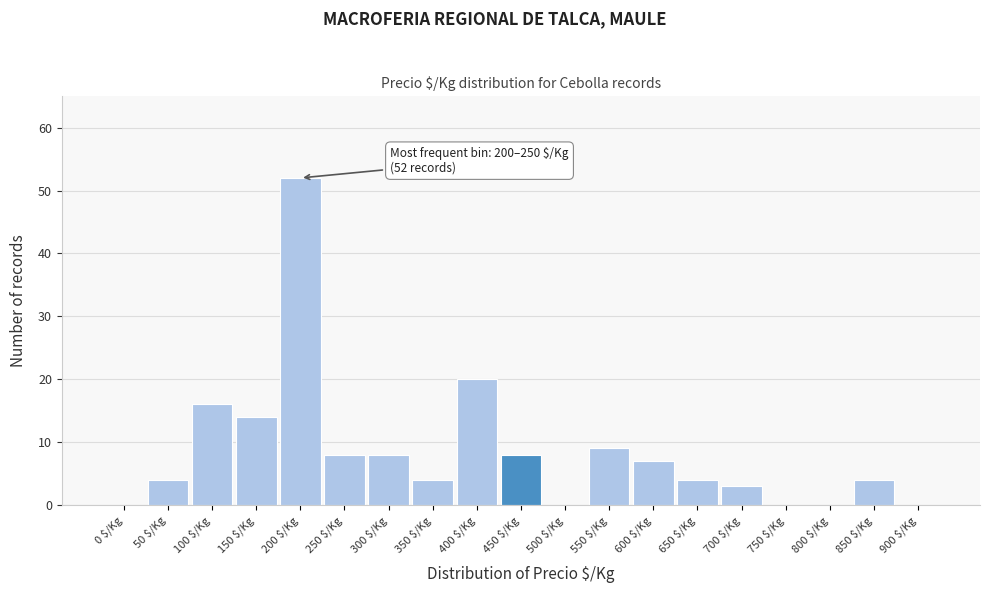

What is the sum of all values?

161